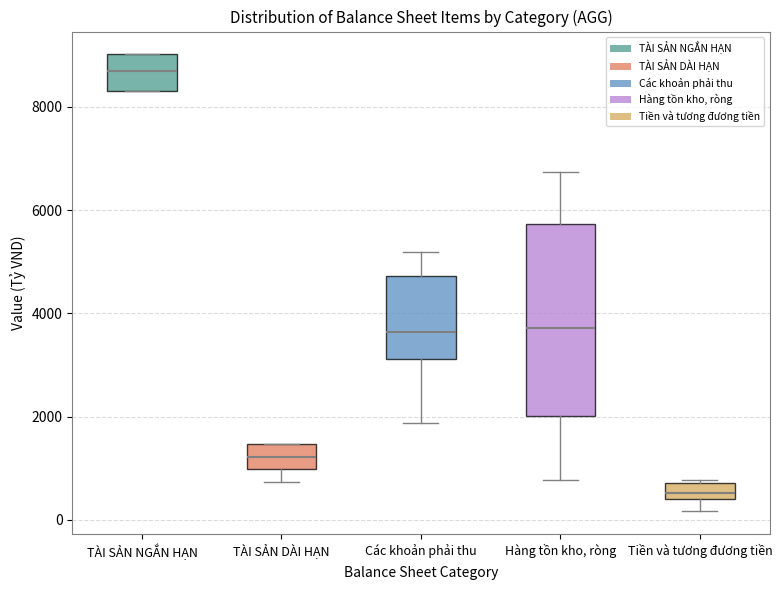

Which box's median line is the lowest?

Tiền và tương đương tiền